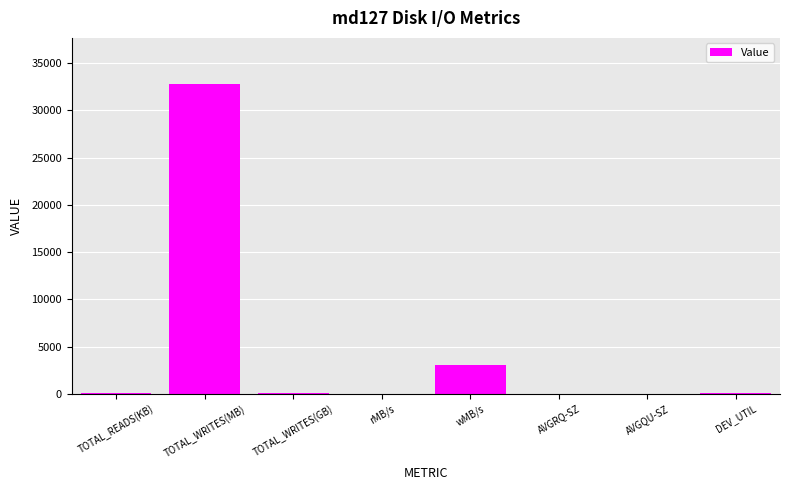

Where is the data nearest to the value 16386?

wMB/s